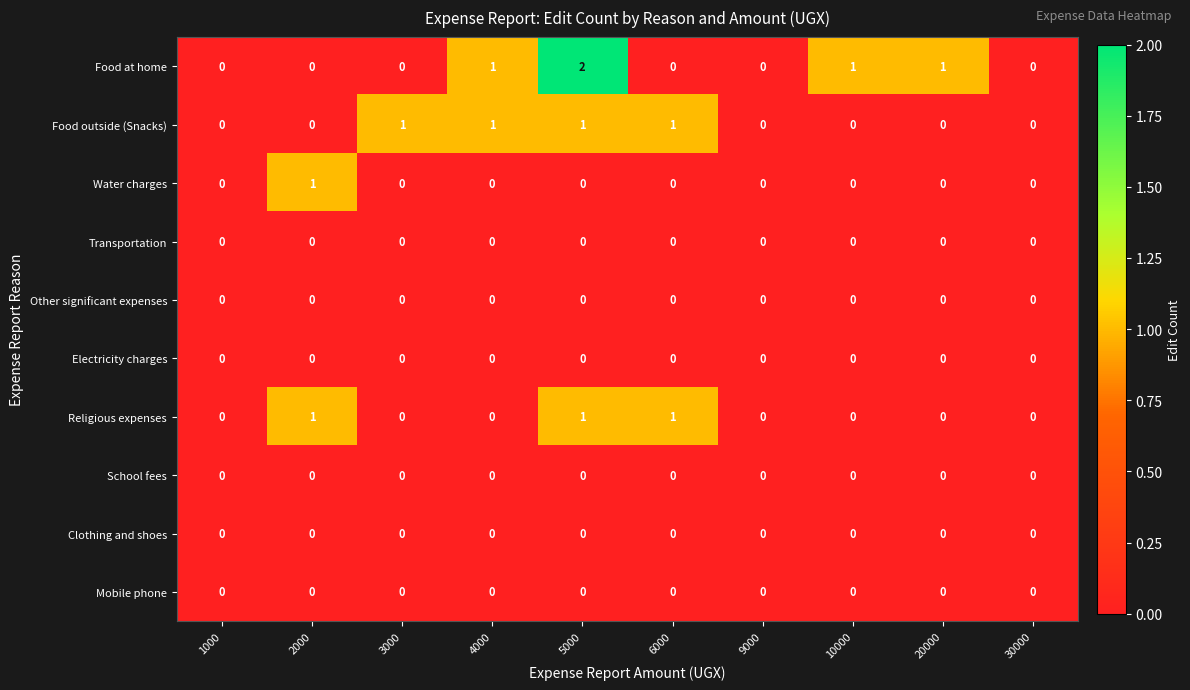

Which category has the highest value across all series?

5000